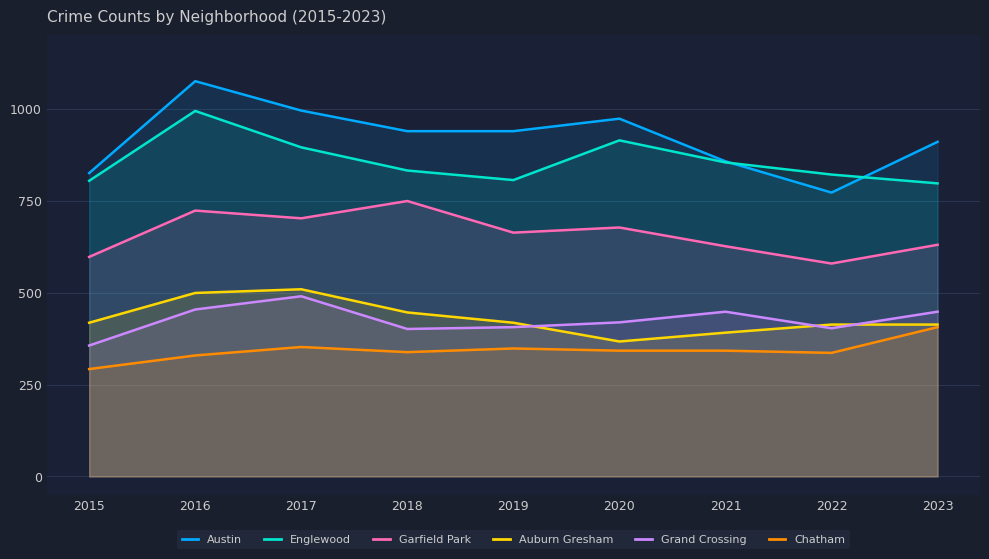

How many interior local valleys does the Garfield Park series have?

3